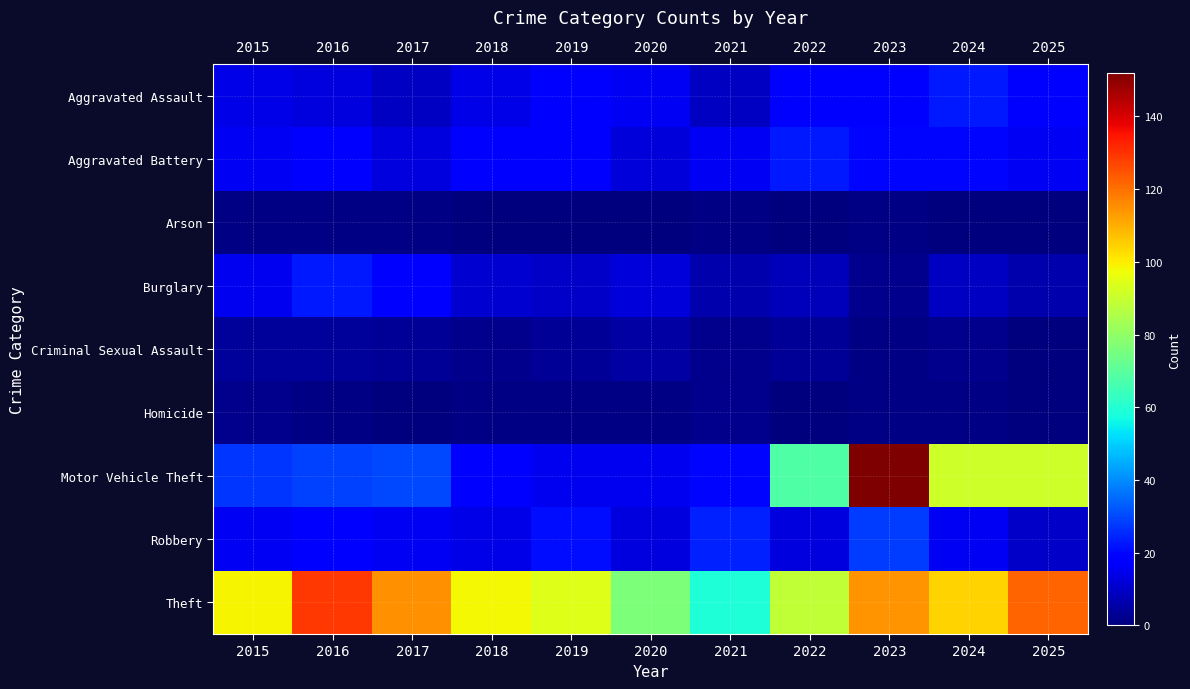

Which series has the widest spread of values?

Motor Vehicle Theft